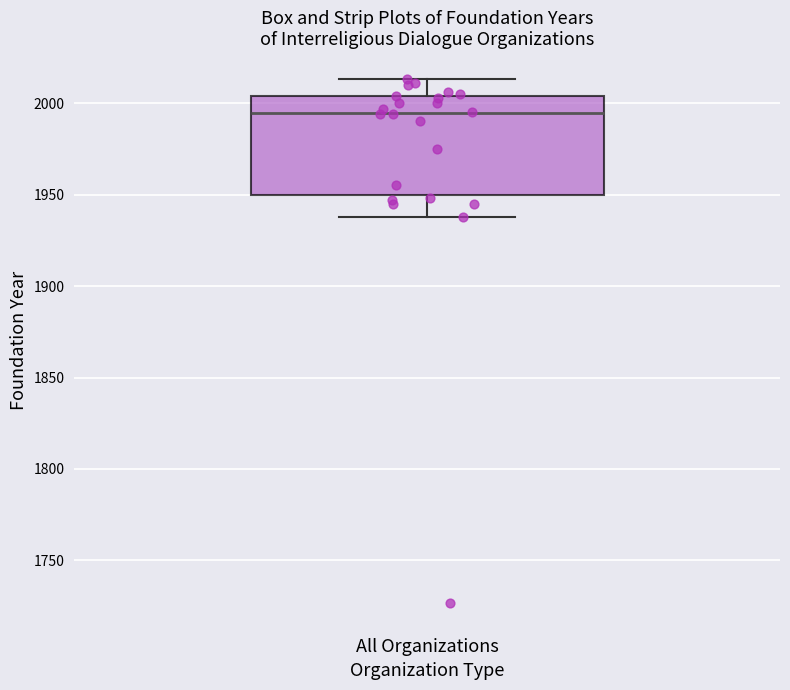

Where does the median line of the box for All Organizations sit on the y-axis? The values are not printed on the chart, so give them approximately, as read against the axis.

1995